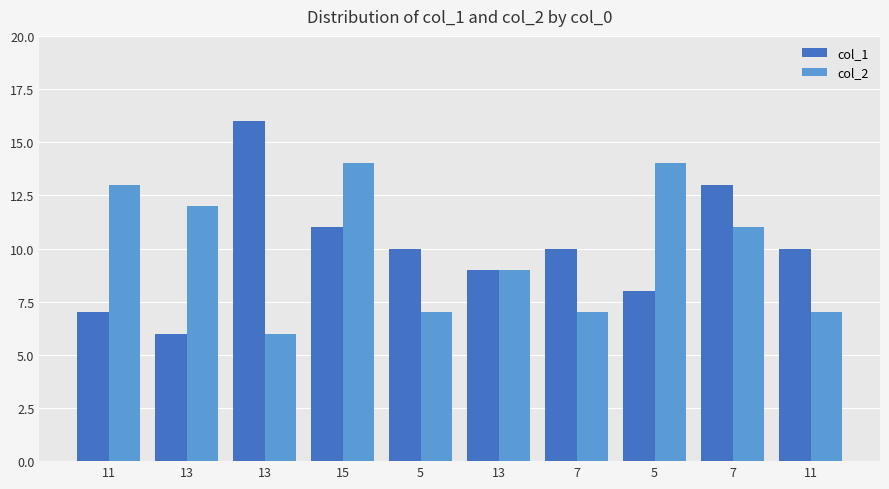

What is the label of the 2nd bar from the left?

13